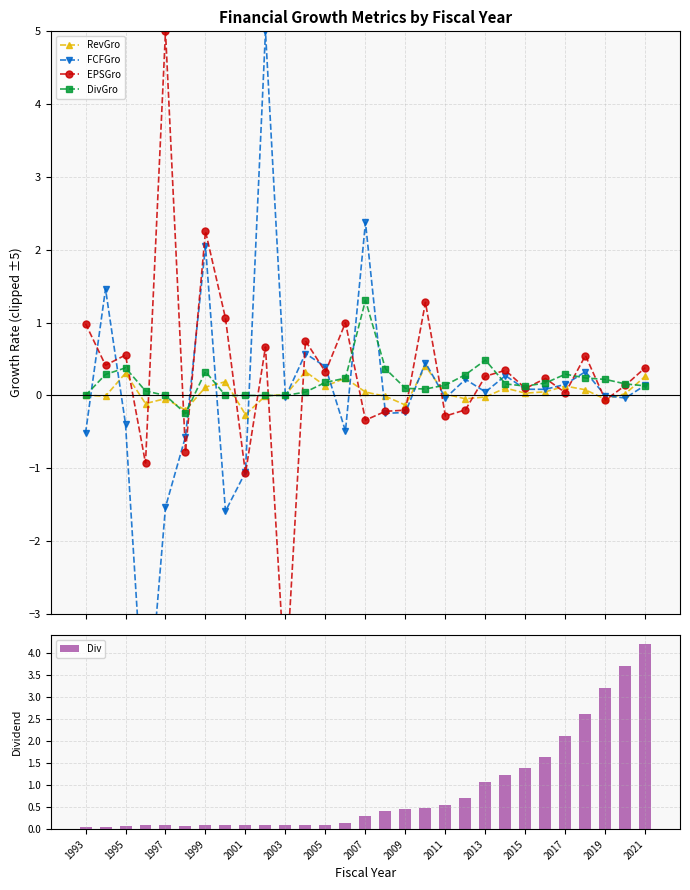

Rank the series by their maximum value, from lowest to highest.

RevGro, DivGro, Div, FCFGro, EPSGro